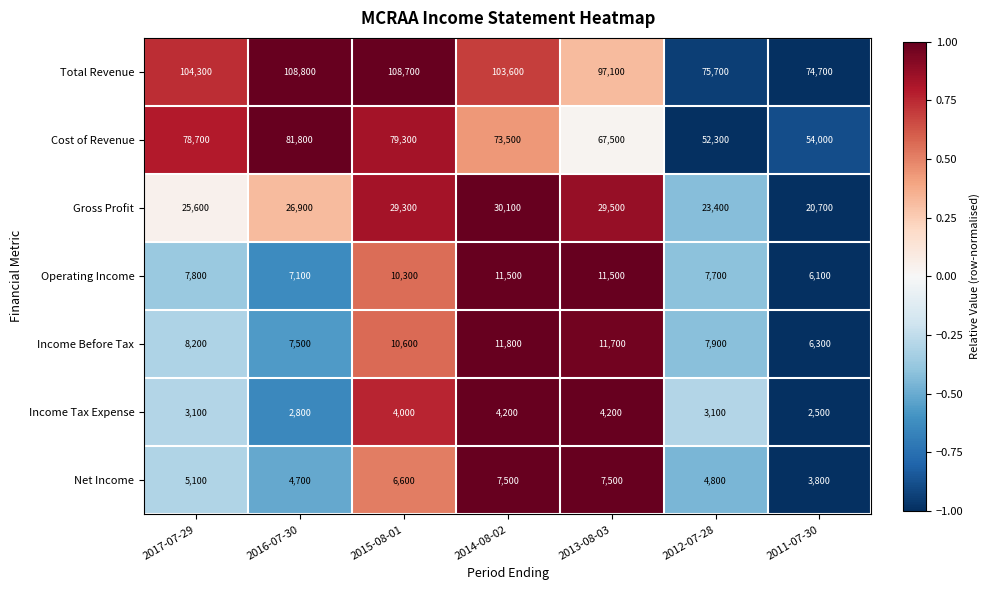

At how many categories does at least one series exceed 34283?

7